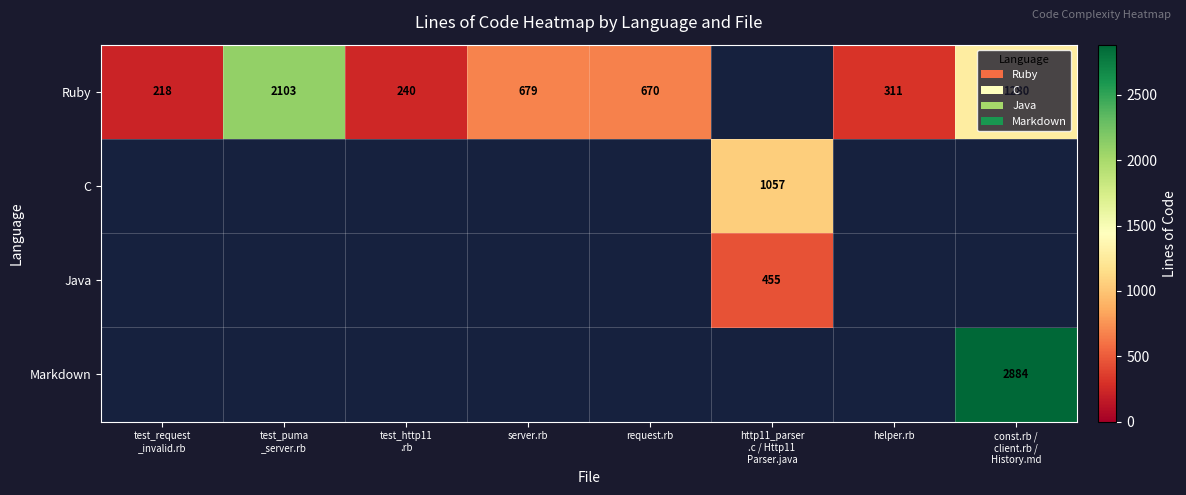

The Ruby series shows 670.0 at request.rb. True or false?

True